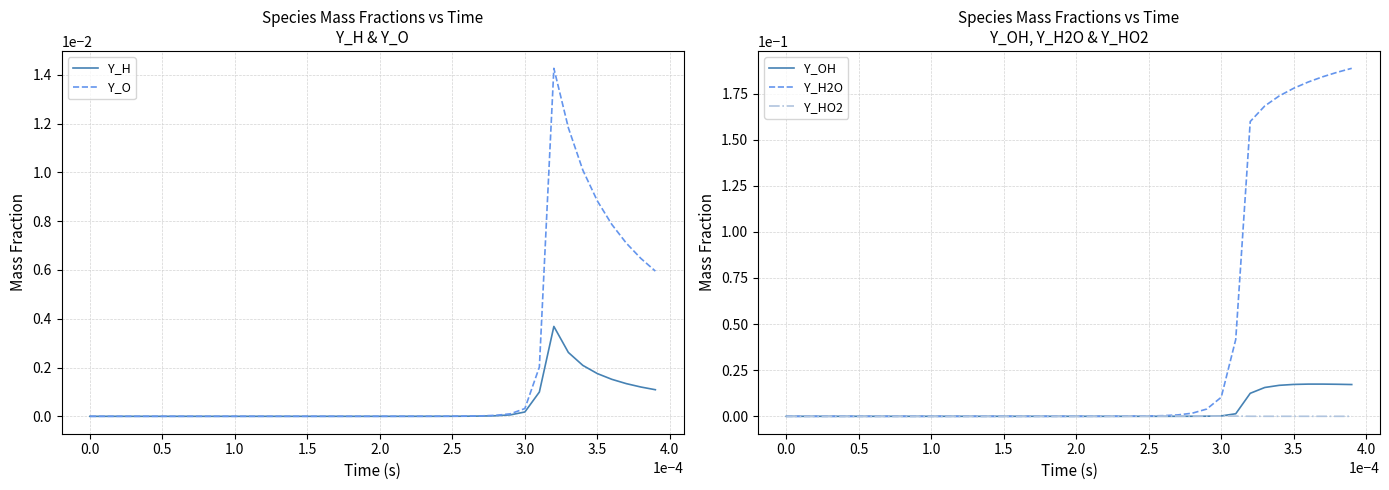

True or false: Y_HO2 has a value of 0.0 at 3.5.

True